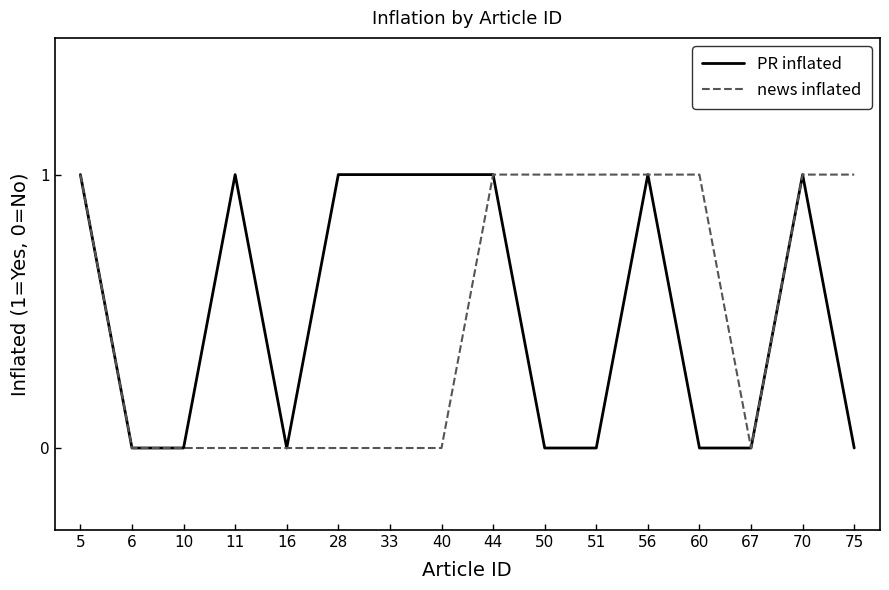

Reading left to right, extract all data points from this chart.

PR inflated: 5=1	6=0	10=0	11=1	16=0	28=1	33=1	40=1	44=1	50=0	51=0	56=1	60=0	67=0	70=1	75=0
news inflated: 5=1	6=0	10=0	11=0	16=0	28=0	33=0	40=0	44=1	50=1	51=1	56=1	60=1	67=0	70=1	75=1